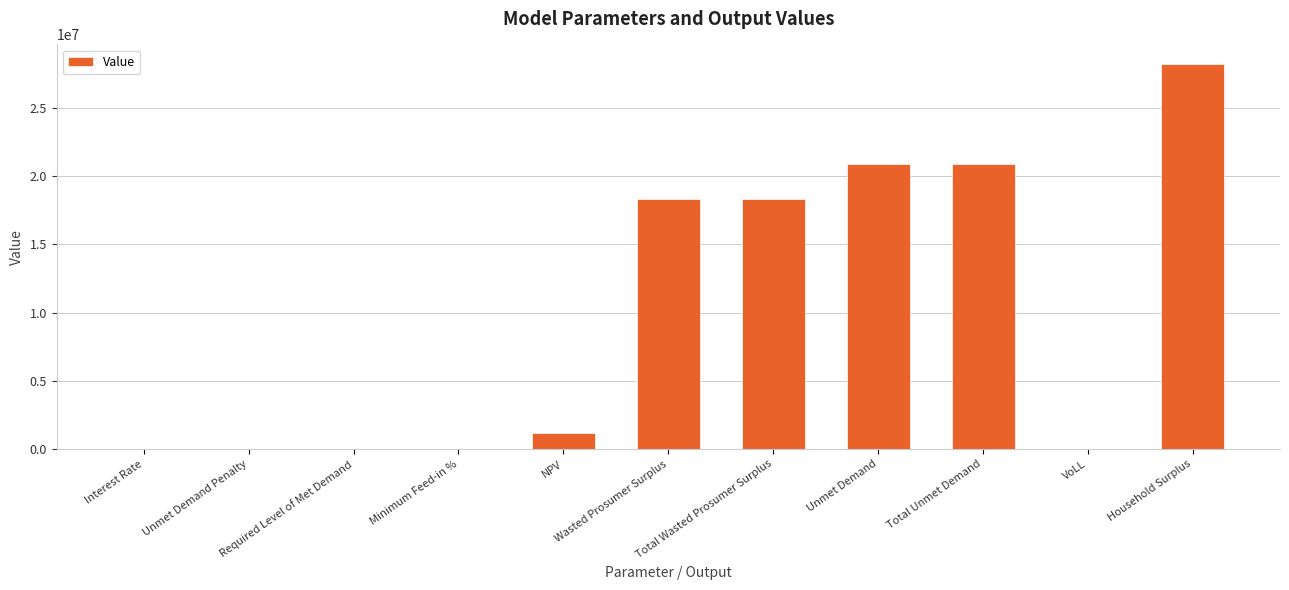

What is the greatest value displayed?

28236112.9